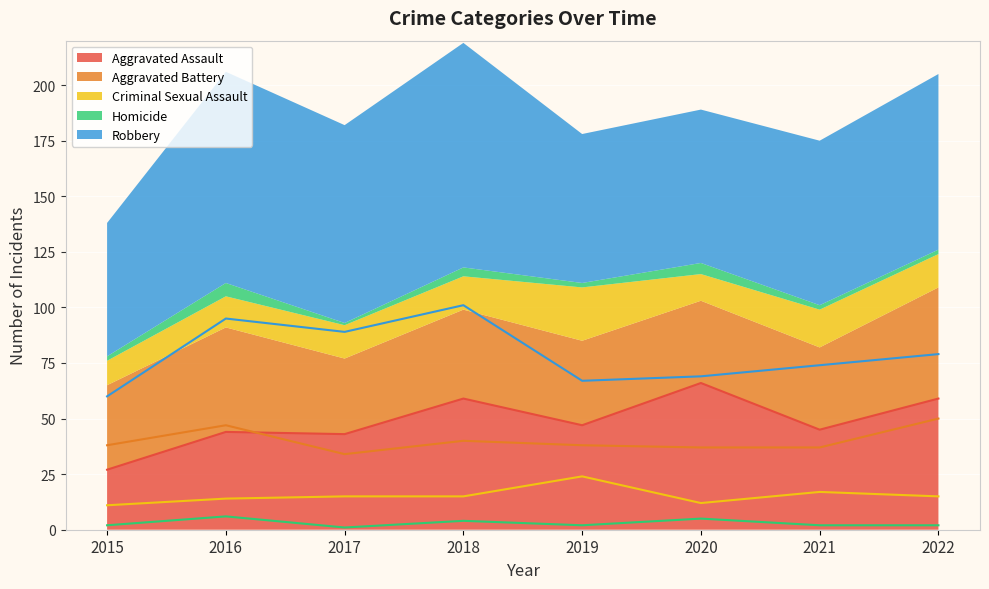

What is the spread (max minus min) of values at 2016?

89